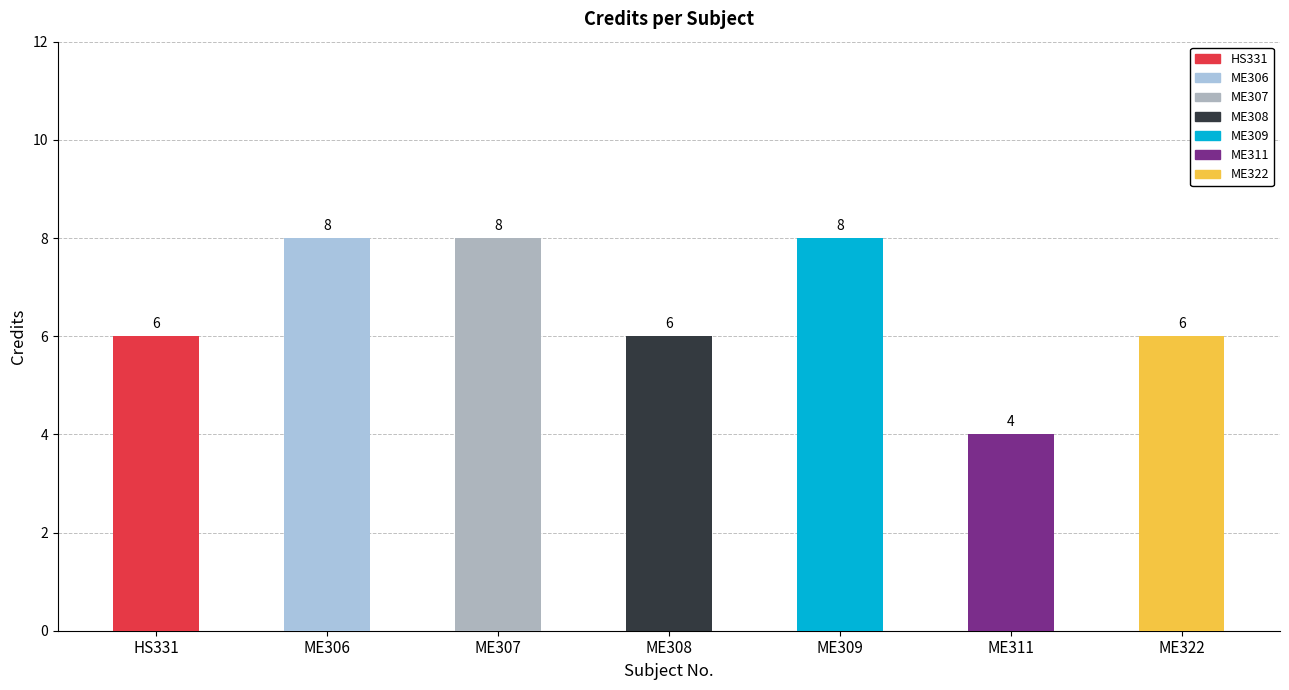

How many series are shown in this chart?

1